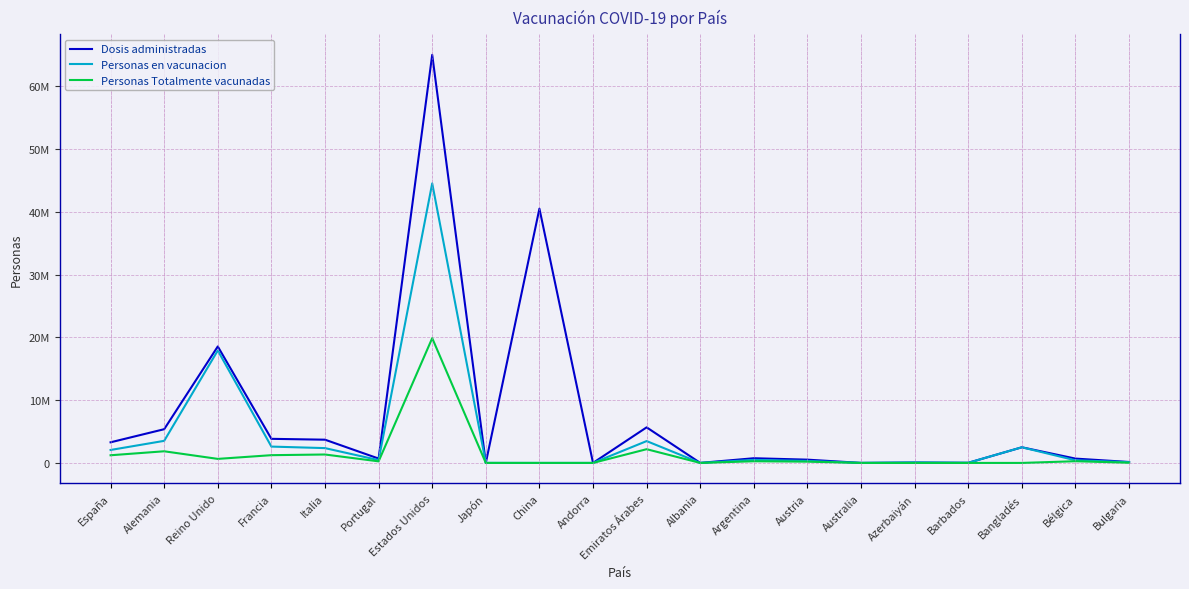

Reading left to right, what are all the values shown in this chart?

Dosis administradas: España=3284678	Alemania=5373222	Reino Unido=18558969	Francia=3838375	Italia=3702079	Portugal=694297	Estados Unidos=65032083	Japón=11934	China=40520000	Andorra=2141	Emiratos Árabes=5668264	Albania=4177	Argentina=746615	Austria=519338	Australia=2879	Azerbaiyán=65000	Barbados=19089	Bangladés=2491053	Bélgica=688160	Bulgaria=148226
Personas en vacunacion: España=2063495	Alemania=3518294	Reino Unido=17916181	Francia=2603702	Italia=2360299	Portugal=444730	Estados Unidos=44544969	Japón=11934	China=0	Andorra=2141	Emiratos Árabes=3480415	Albania=2438	Argentina=481689	Austria=312624	Australia=2879	Azerbaiyán=65000	Barbados=19089	Bangladés=2491053	Bélgica=416129	Bulgaria=118549
Personas Totalmente vacunadas: España=1221183	Alemania=1854928	Reino Unido=642788	Francia=1234673	Italia=1341780	Portugal=249567	Estados Unidos=19882544	Japón=0	China=0	Andorra=0	Emiratos Árabes=2187849	Albania=611	Argentina=264926	Austria=201848	Australia=0	Azerbaiyán=0	Barbados=0	Bangladés=0	Bélgica=272031	Bulgaria=29677